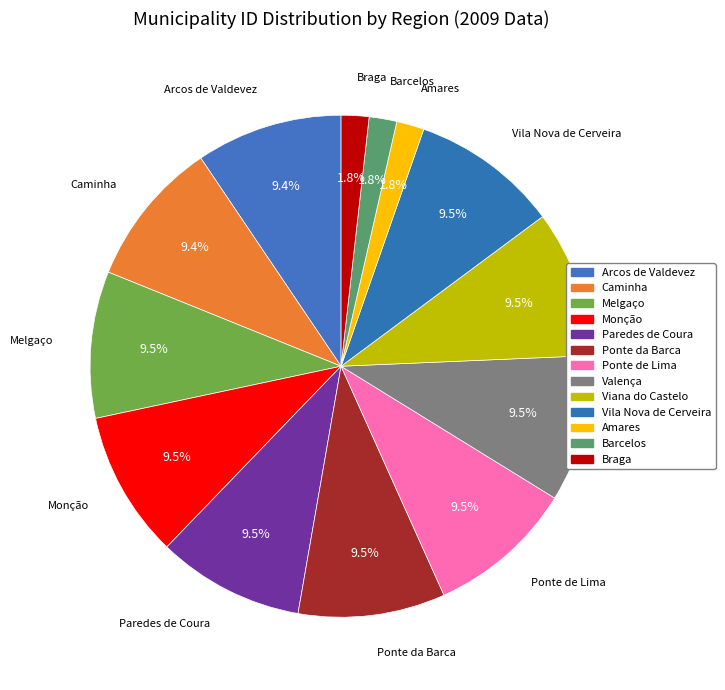

Rank the categories by value from highest to lowest.

Vila Nova de Cerveira, Viana do Castelo, Valença, Ponte de Lima, Ponte da Barca, Paredes de Coura, Monção, Melgaço, Caminha, Arcos de Valdevez, Braga, Barcelos, Amares